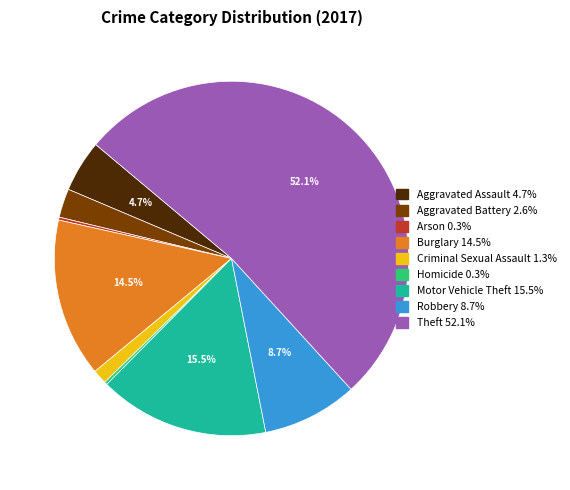

Combined, do Aggravated Assault and Burglary account for over 50%?

No